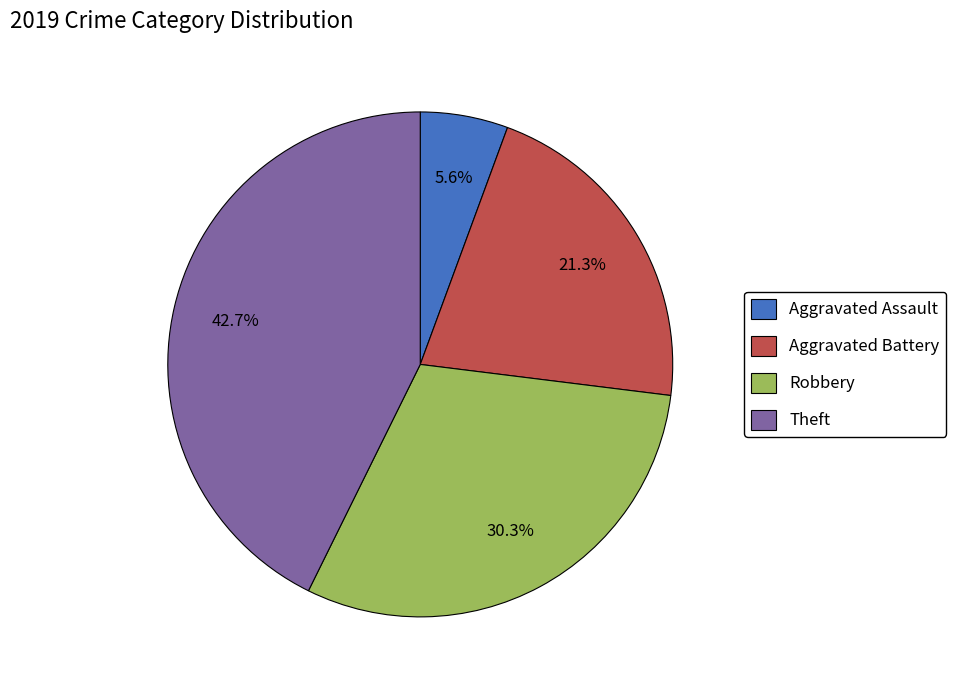

To the nearest percent, what is the combined percentage of Robbery and Aggravated Assault?

36%